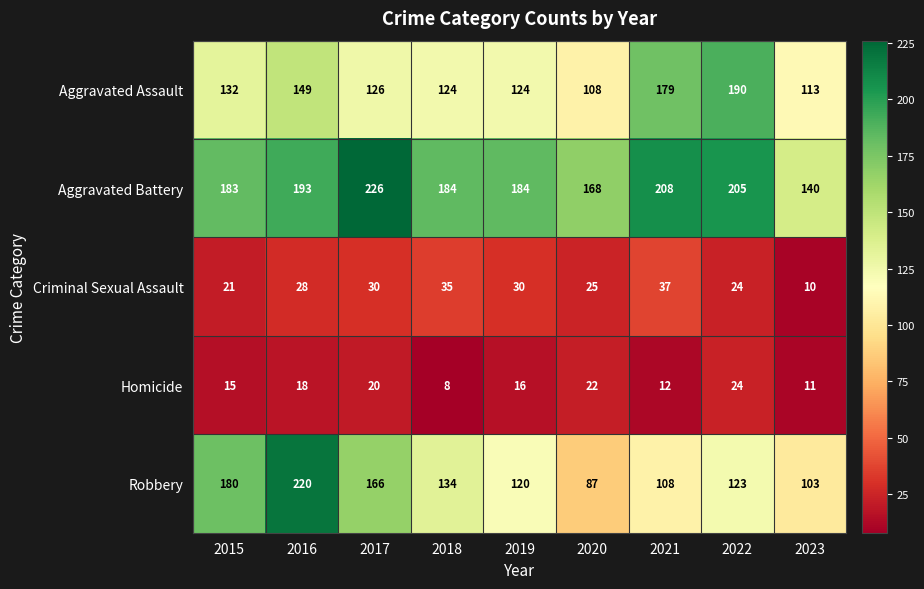

List the series in order of their peak value, lowest first.

Homicide, Criminal Sexual Assault, Aggravated Assault, Robbery, Aggravated Battery